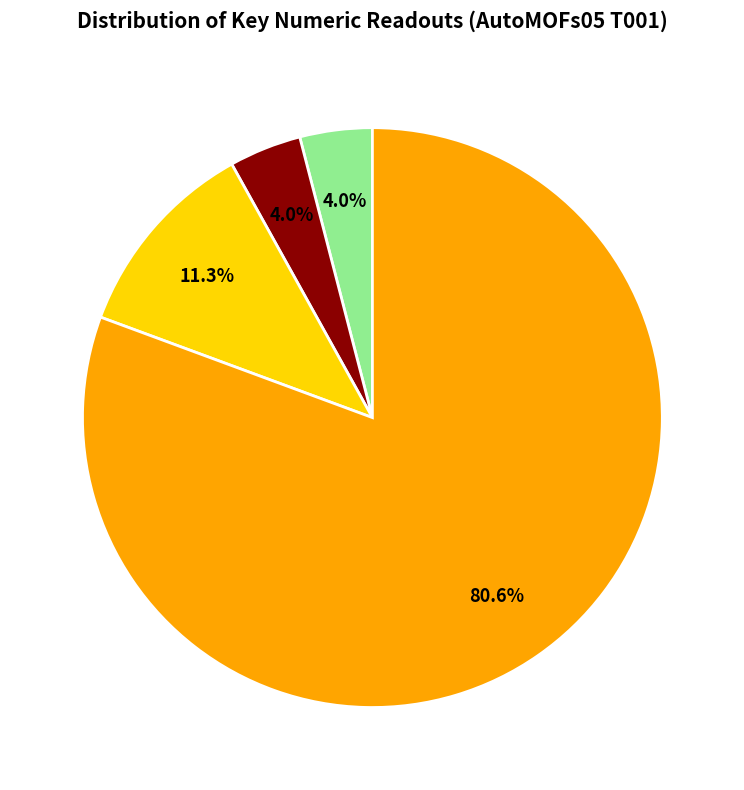

Is there a majority slice in this chart?

Yes